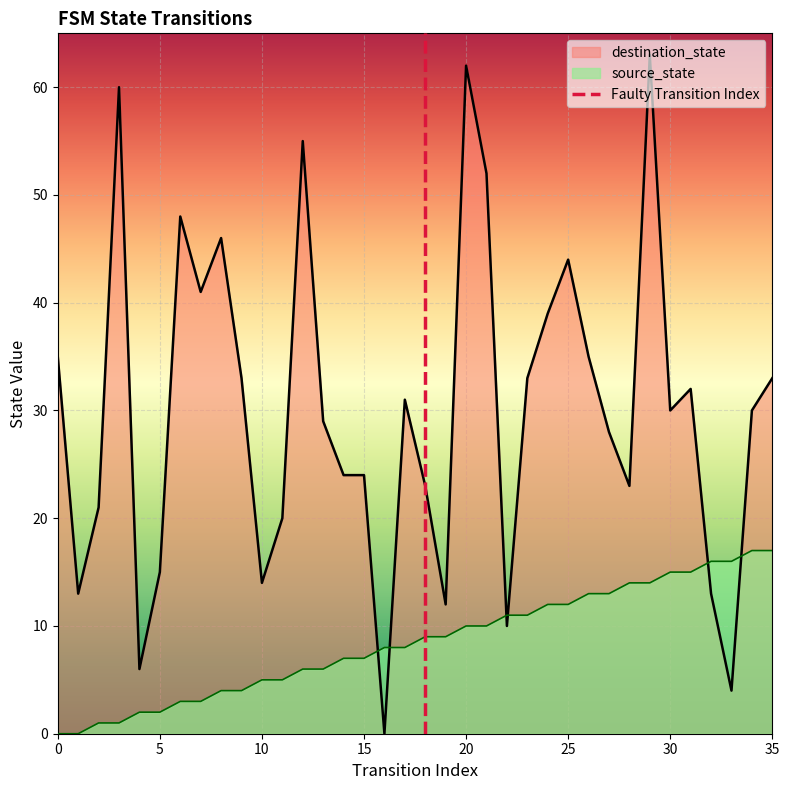

Which series ends up on top after the final intersection of destination_state and source_state?

destination_state